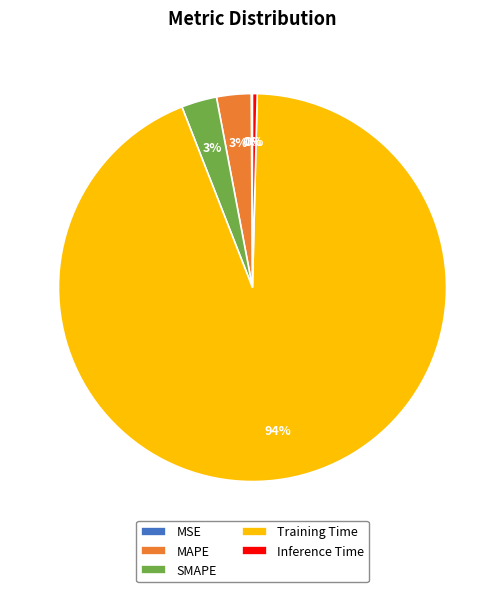

Is it true that Training Time is 86% of the pie?

False